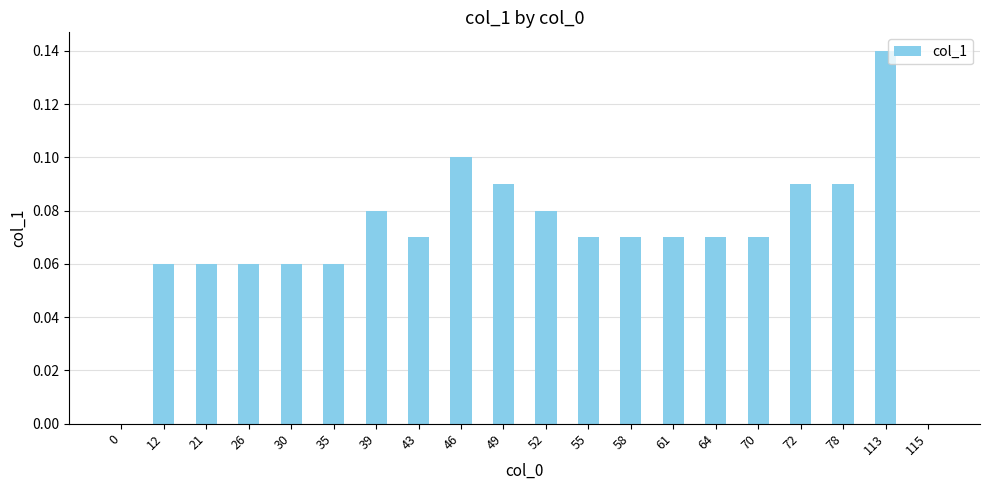

What is the change in value from 0 to 35?

+0.1